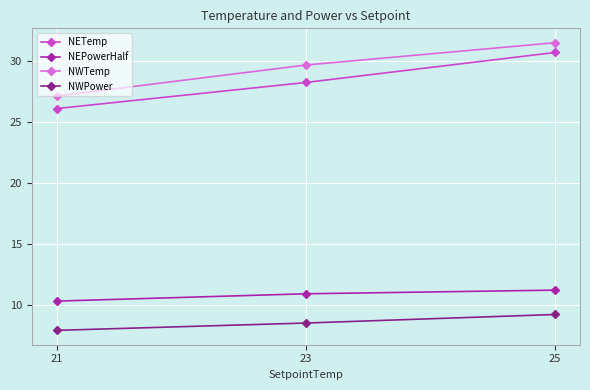

What is the highest value of the NEPowerHalf series?

11.2